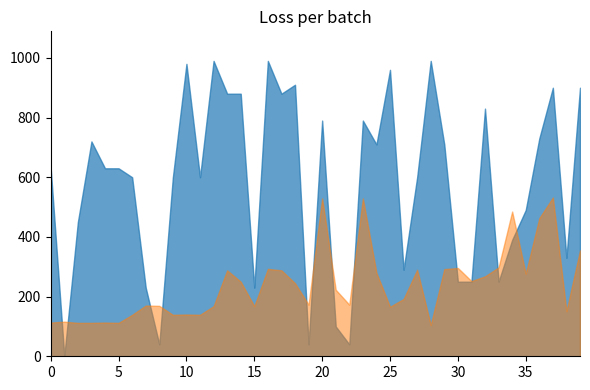

Is the value of Leve Gil at 30 greater than the value of Leve EXP at 20?

No